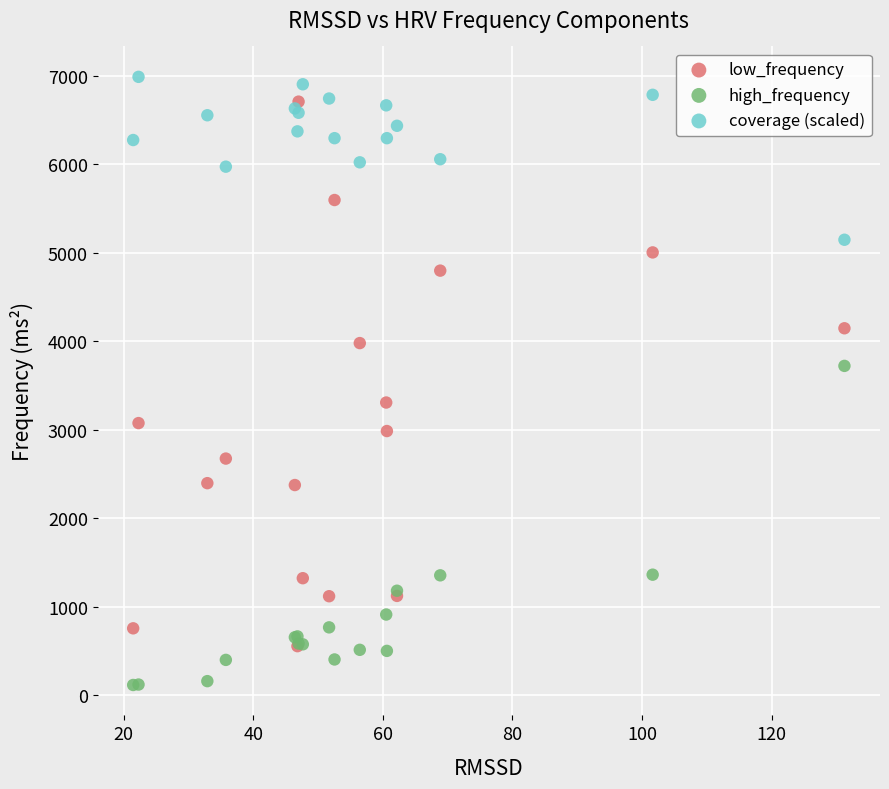

In the low_frequency series, what Y value is closest to 3628?

3305.4